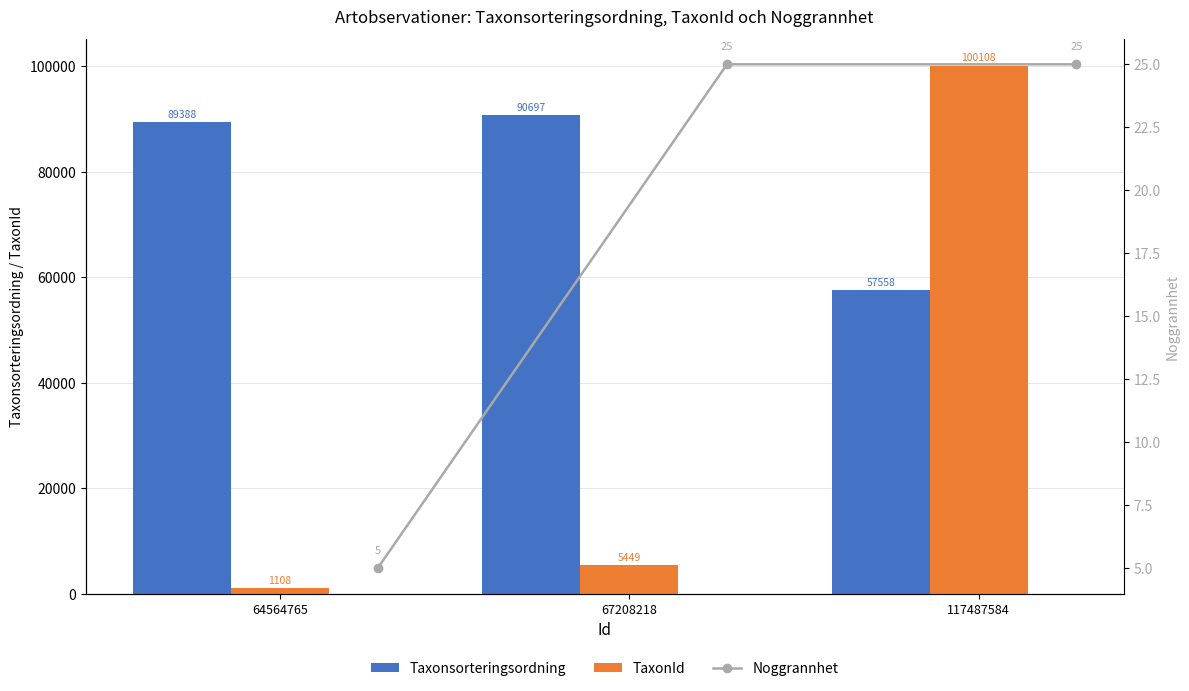

Rank the categories by TaxonId value from highest to lowest.

117487584, 67208218, 64564765